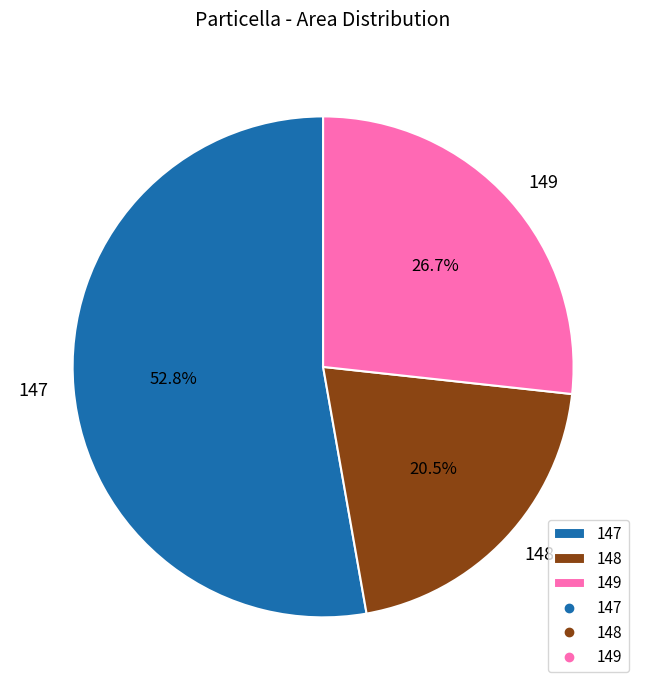

To the nearest percent, what portion does 147 represent?

53%